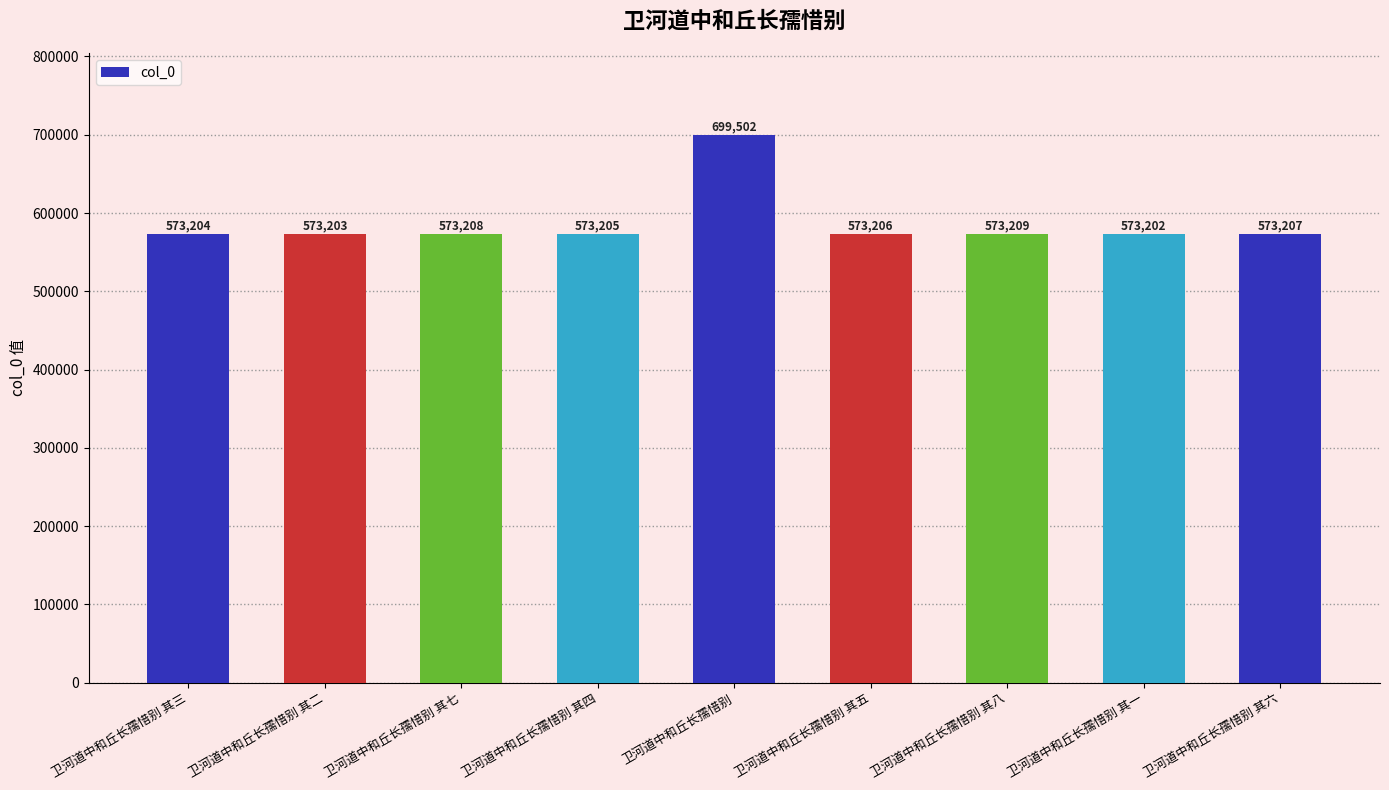

Is it true that the value at 卫河道中和丘长孺惜别 其六 is 802453?

False